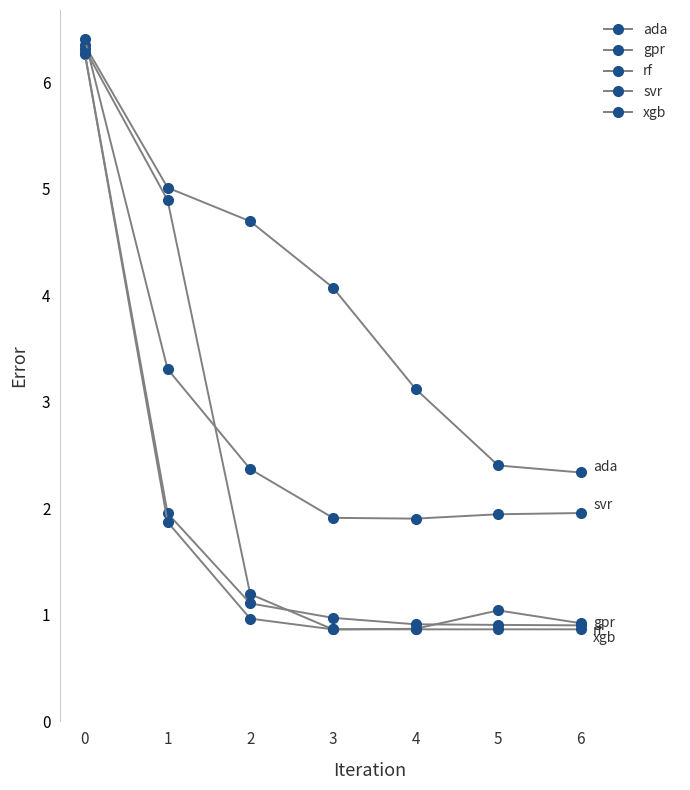

Is this an area chart (filled region under the line)?

No